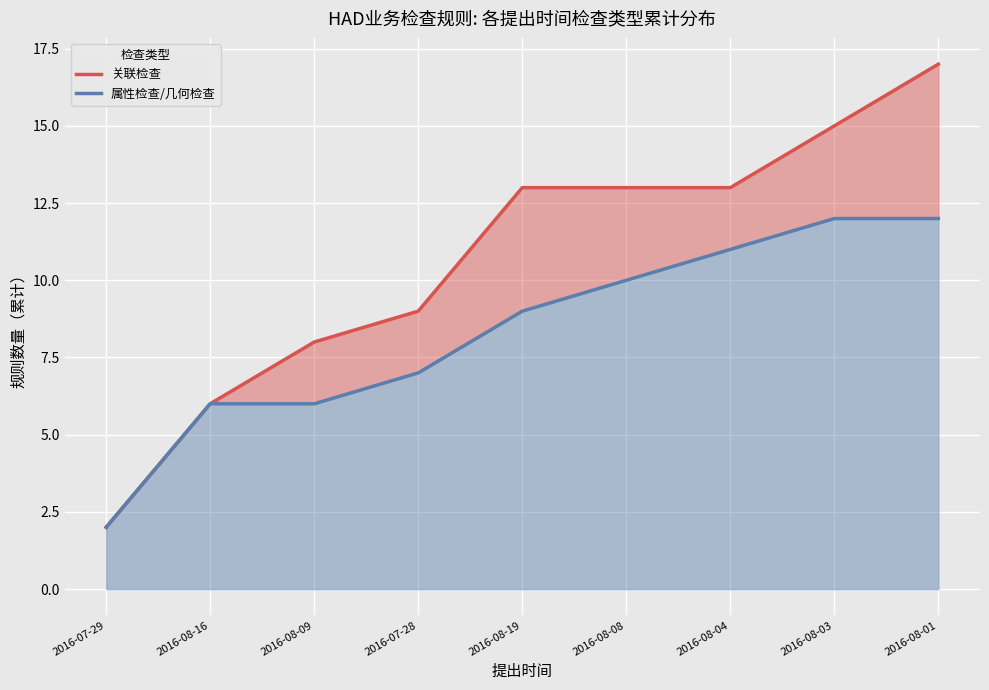

What is the maximum value shown in the chart?

17